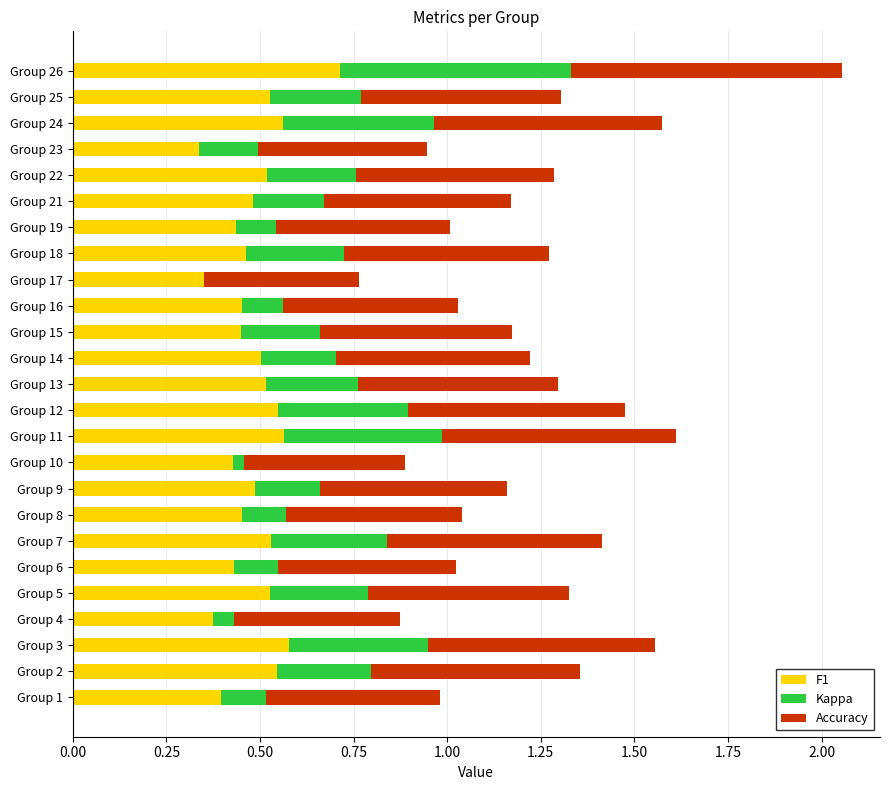

At which category is the sum across all series the highest?

Group 26